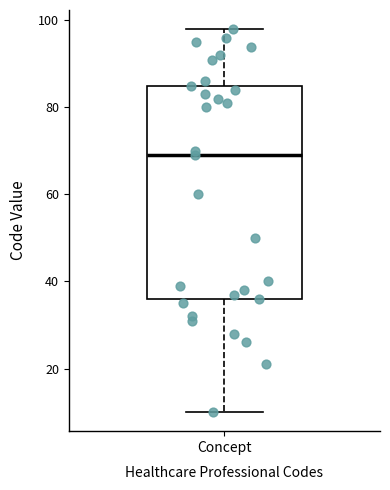

Read this box plot against the y-axis: the position of the median line, the range covered by the box, and the ends of both whiskers. The values are not printed on the chart, so give them approximately, as read against the axis.

median 70, box 36 to 86, whiskers 10 to 98